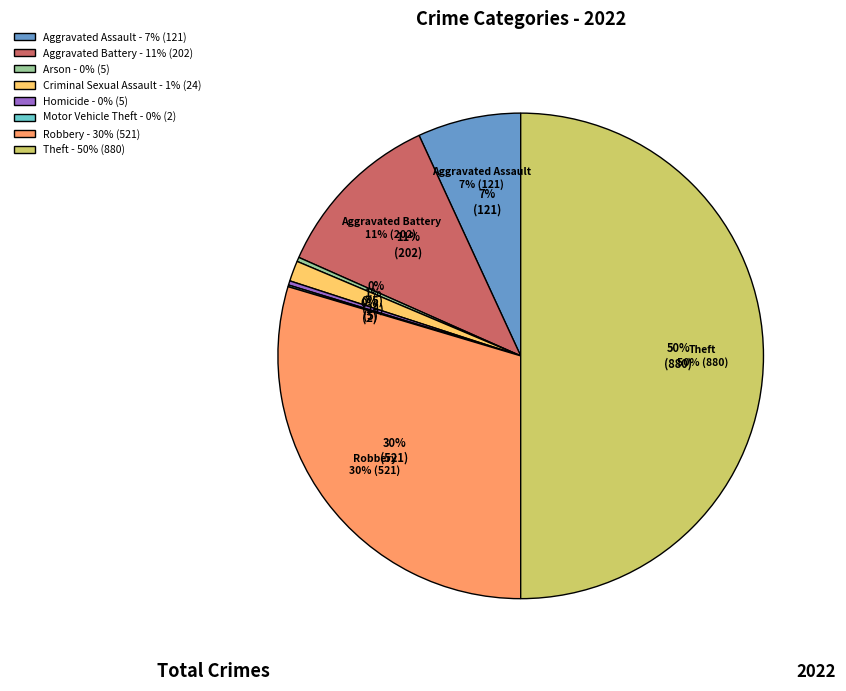

Does Theft account for over 50% of the chart?

No